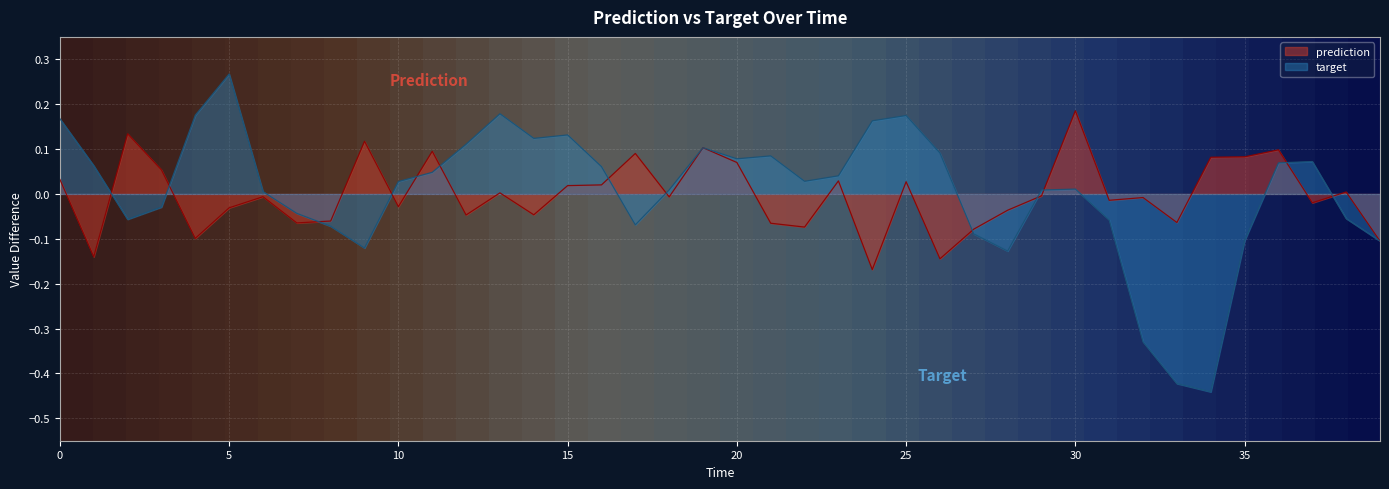

Which category has the highest value in the target series?

5